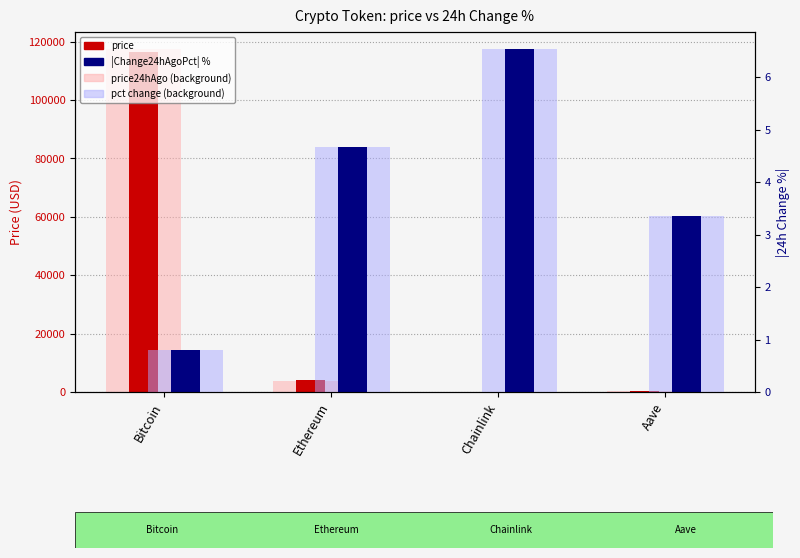

How many categories are shown in the chart?

4